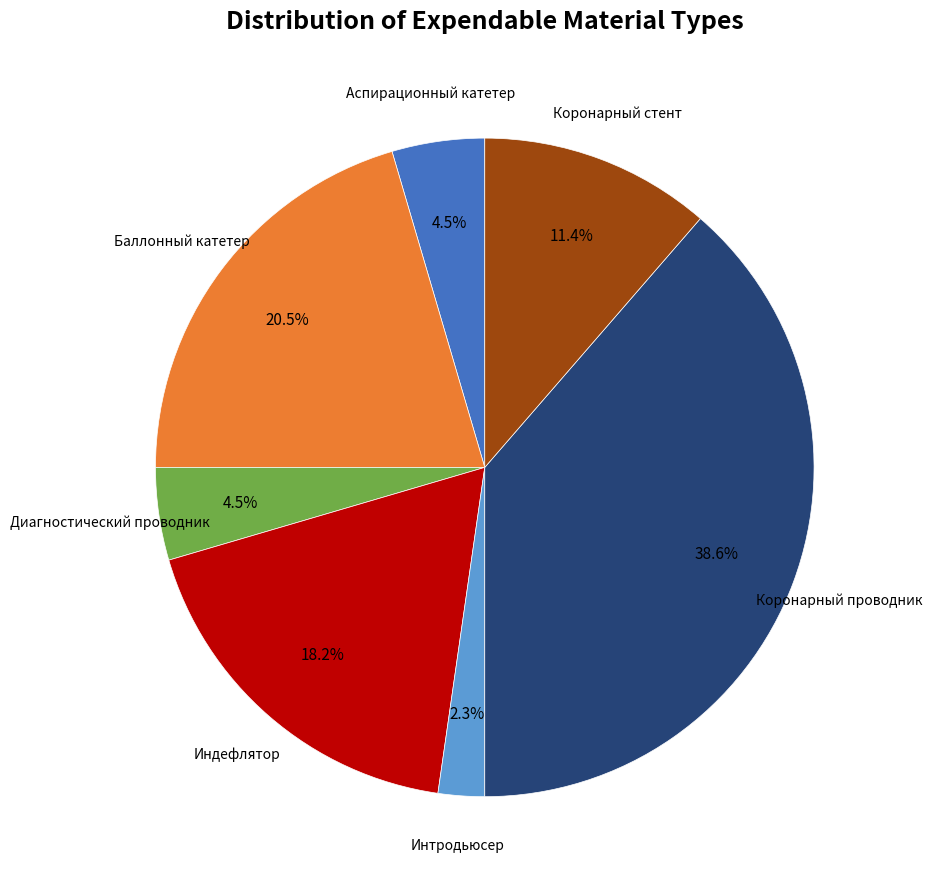

Is there any slice that represents more than half of the pie?

No